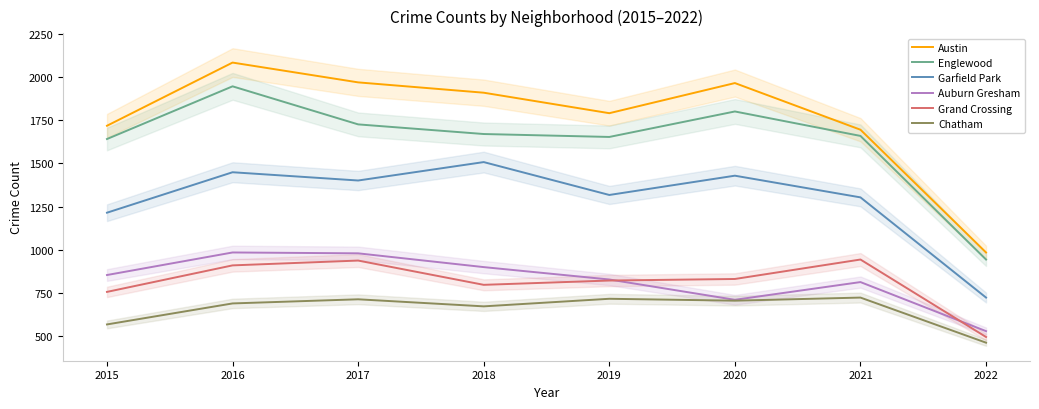

What is the lowest value of the Grand Crossing series?

492